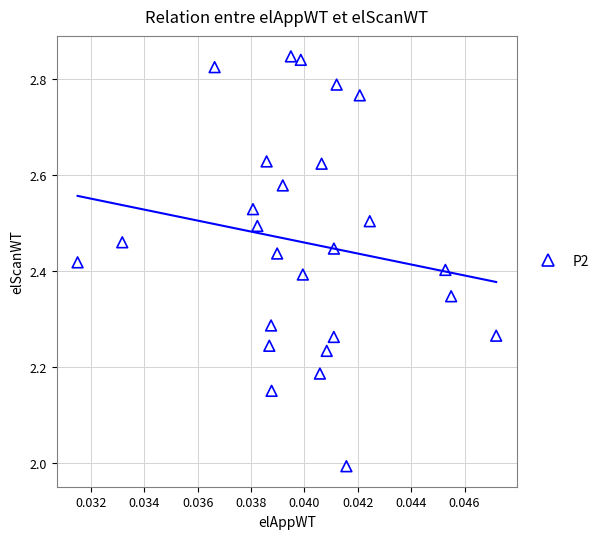

What is the range of Y values (max minus min)?

0.9